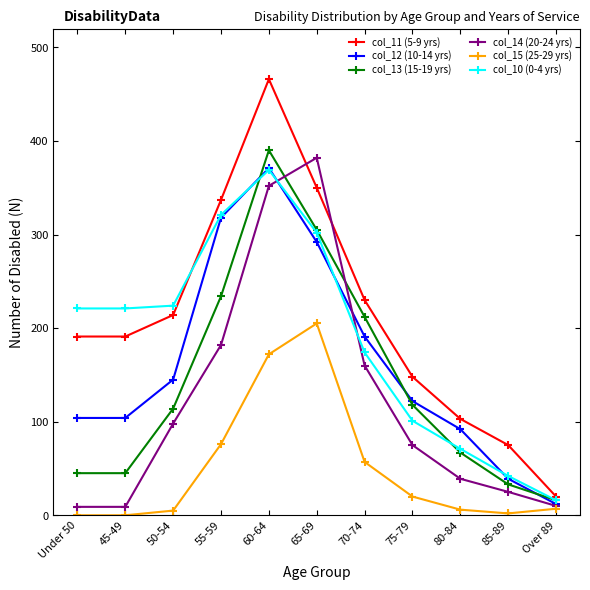

Where do col_14 (20-24 yrs) and col_12 (10-14 yrs) first cross each other?

60-64 and 65-69